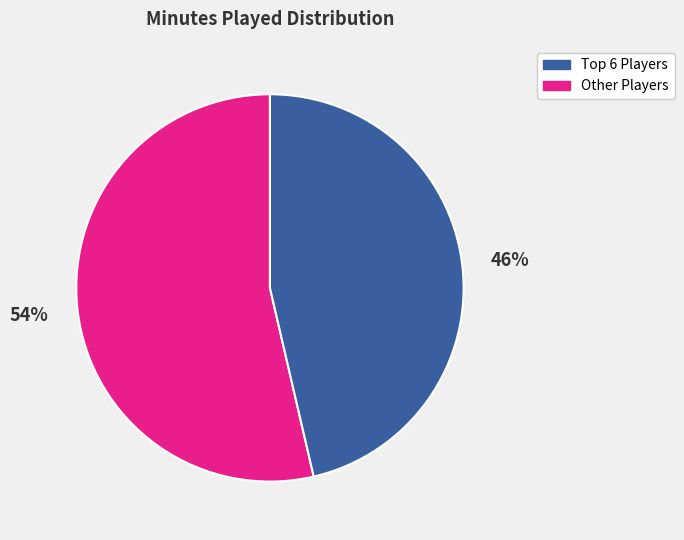

To the nearest percent, what is the average slice percentage?

50%